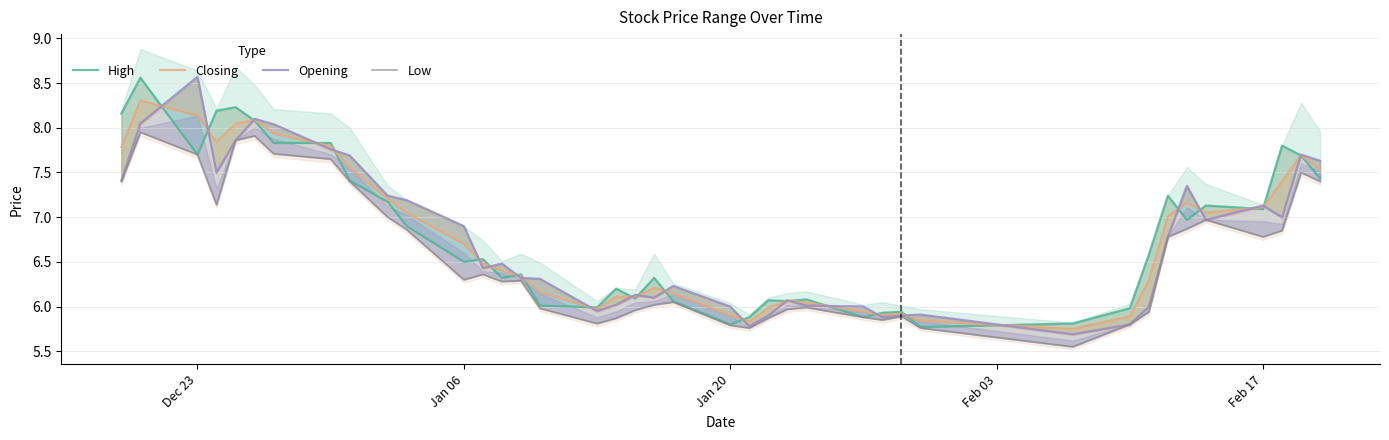

Reading right to left, transcribe all the data shown in this chart.

High: 7.4	7.7	7.8	7.1	7.1	7.0	7.2	6.6	6.0	5.8	5.8	5.9	5.9	5.9	6.1	6.1	6.1	5.9	5.8	6.1	6.3	6.1	6.2	6.0	6.0	6.4	6.3	6.5	6.5	6.9	7.2	7.4	7.8	7.8	8.1	8.2	8.2	7.7	8.6	8.2
Closing: 7.5	7.7	7.4	7.1	7.0	7.2	7.0	6.3	5.9	5.8	5.8	5.9	5.9	5.9	6.0	6.1	6.0	5.8	5.9	6.1	6.2	6.1	6.1	6.0	6.2	6.3	6.4	6.5	6.7	7.0	7.2	7.6	7.8	7.9	8.1	8.0	7.8	8.1	8.3	7.8
Opening: 7.6	7.7	7.0	7.1	7.0	7.3	6.8	6.0	5.8	5.7	5.9	5.9	5.9	6.0	6.0	6.1	5.9	5.8	6.0	6.2	6.1	6.1	6.0	6.0	6.3	6.3	6.5	6.4	6.9	7.2	7.2	7.7	7.8	8.0	8.1	7.9	7.5	8.6	8.1	7.4
Low: 7.4	7.5	6.8	6.8	7.0	6.9	6.8	5.9	5.8	5.5	5.8	5.9	5.8	5.9	6.0	6.0	5.9	5.8	5.8	6.0	6.0	6.0	5.9	5.8	6.0	6.3	6.3	6.4	6.3	6.9	7.0	7.4	7.7	7.7	7.9	7.9	7.1	7.7	8.0	7.4